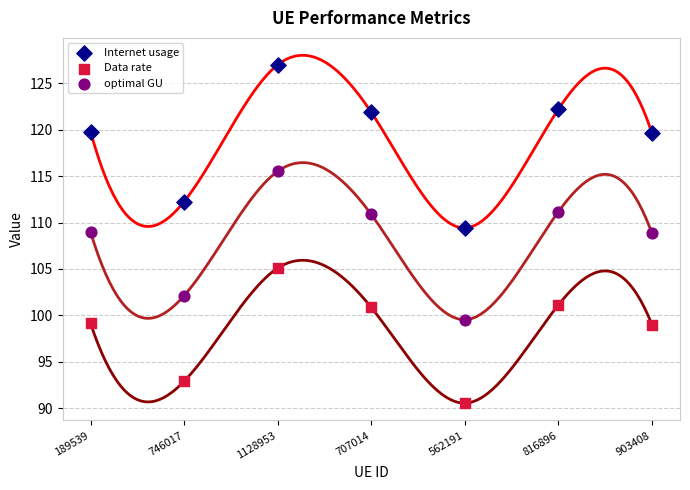

What are all the series names shown in the legend?

Internet usage, Data rate, optimal GU